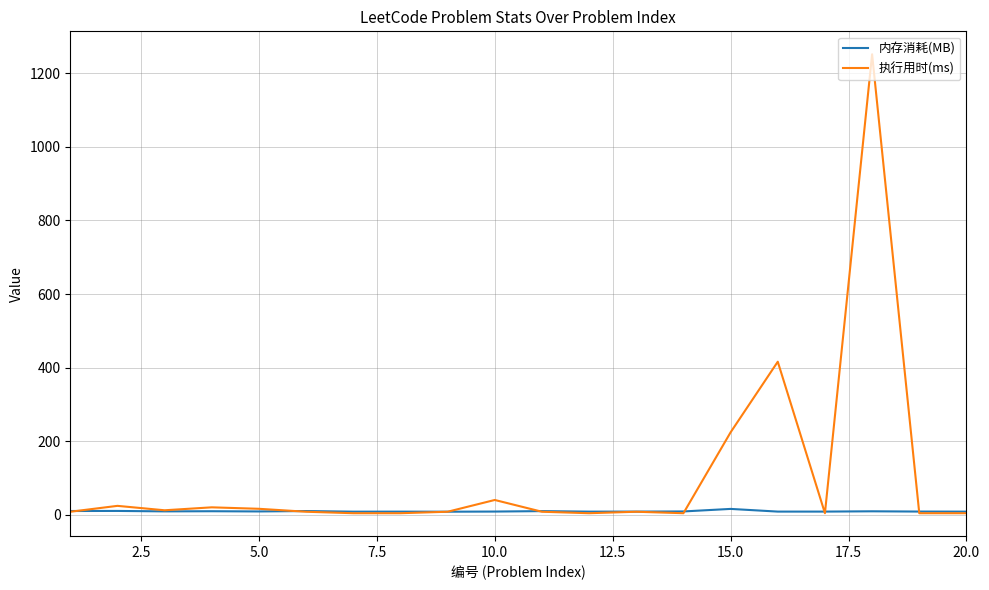

What is the maximum value shown in the chart?

1252.0